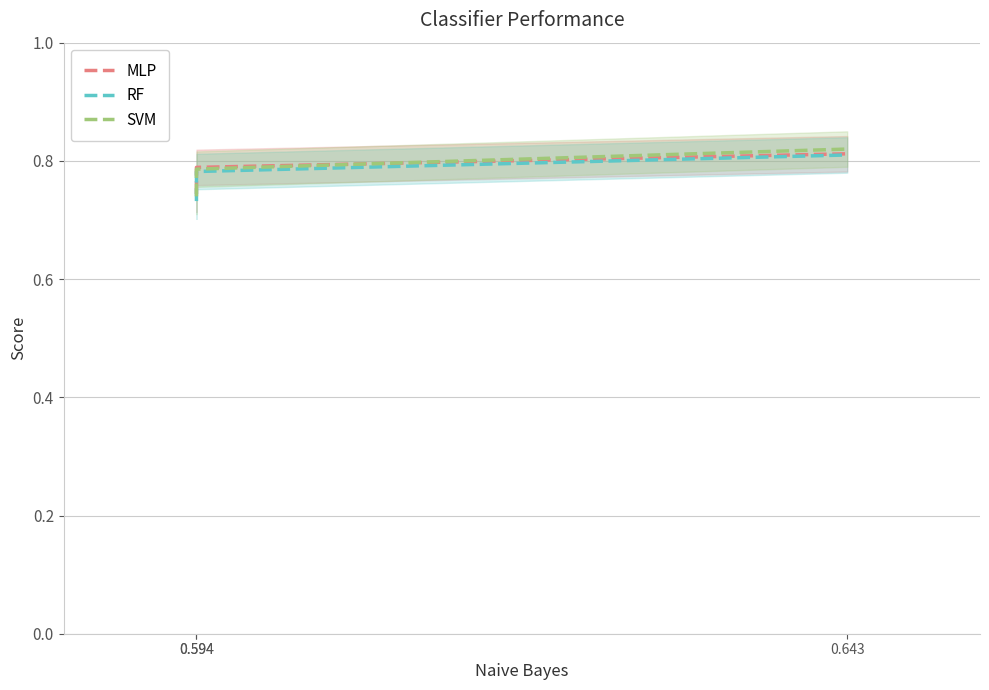

Is this an area chart (filled region under the line)?

No